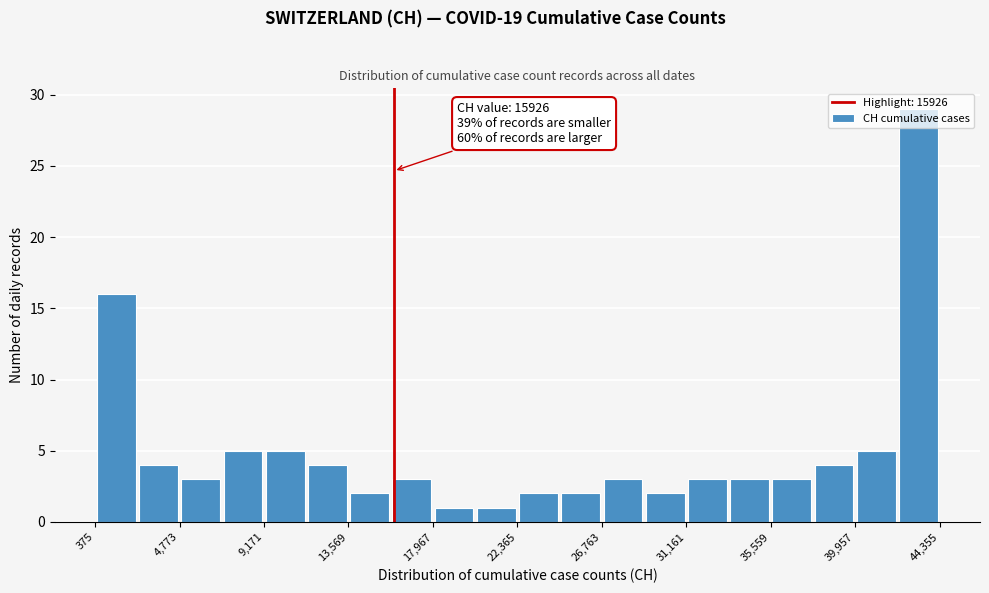

Over which range of the x-axis is the bar tallest?

42000 to 44500